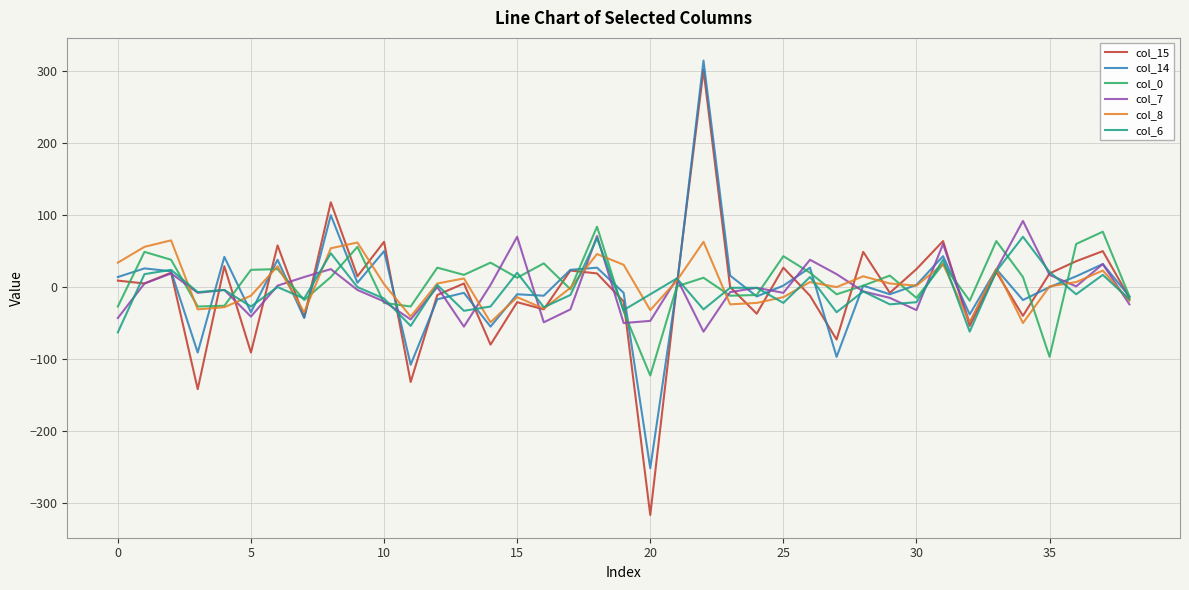

Is this an area chart (filled region under the line)?

No